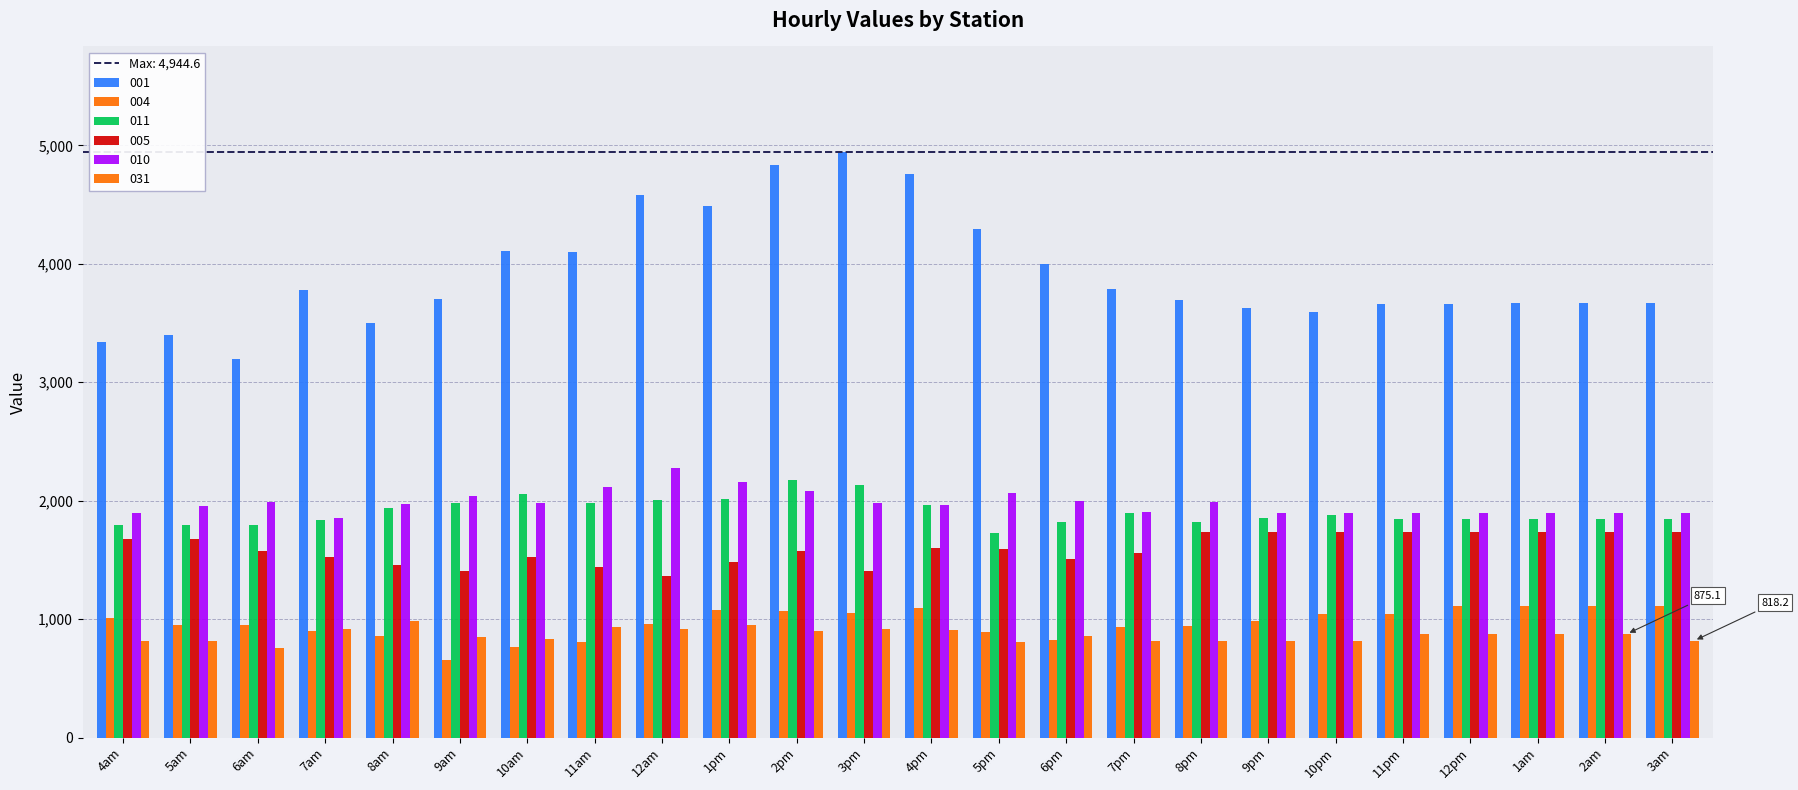

How many distinct data groups are displayed?

6